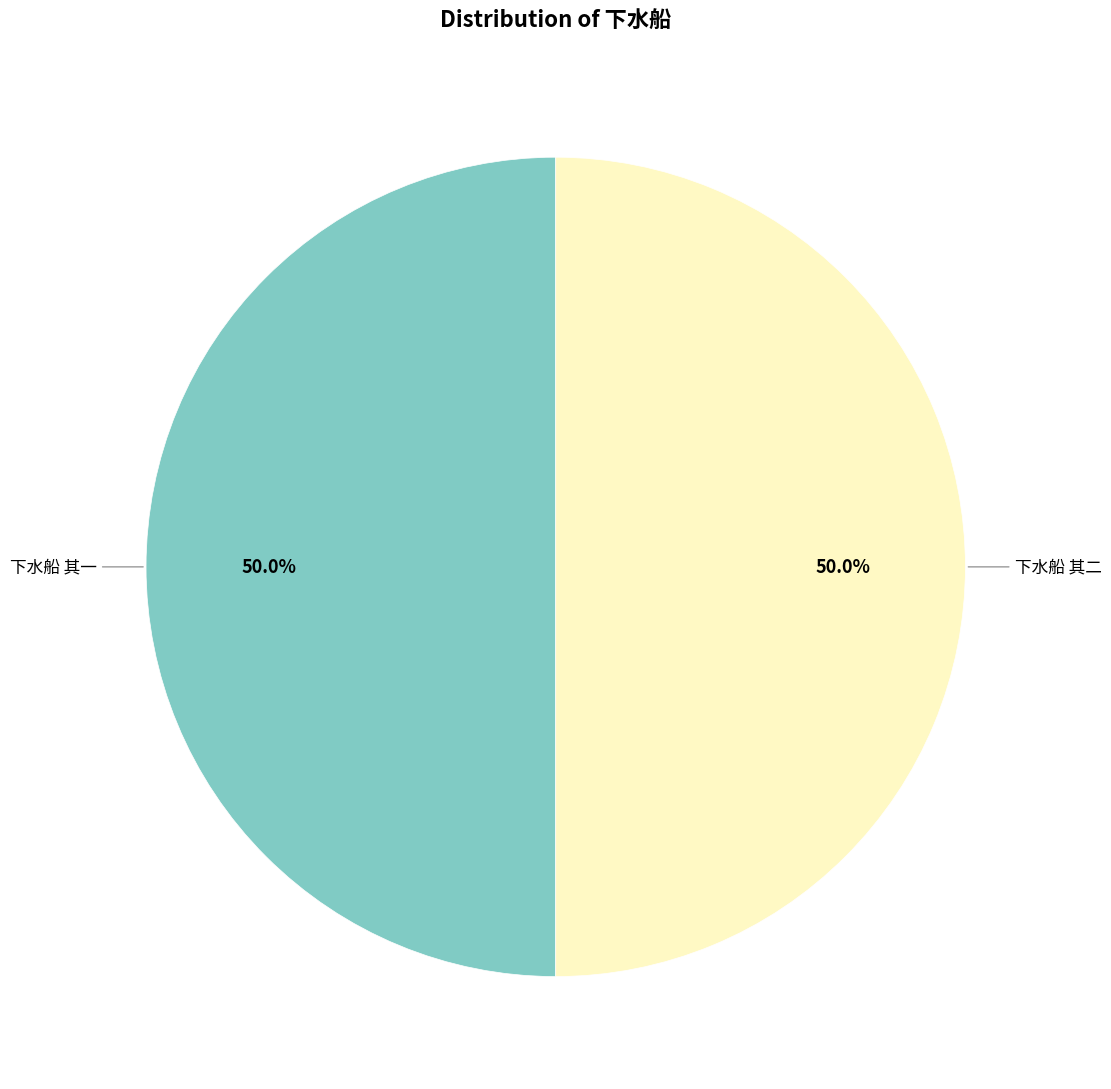

Is it true that 下水船 其二 is 50% of the pie?

True